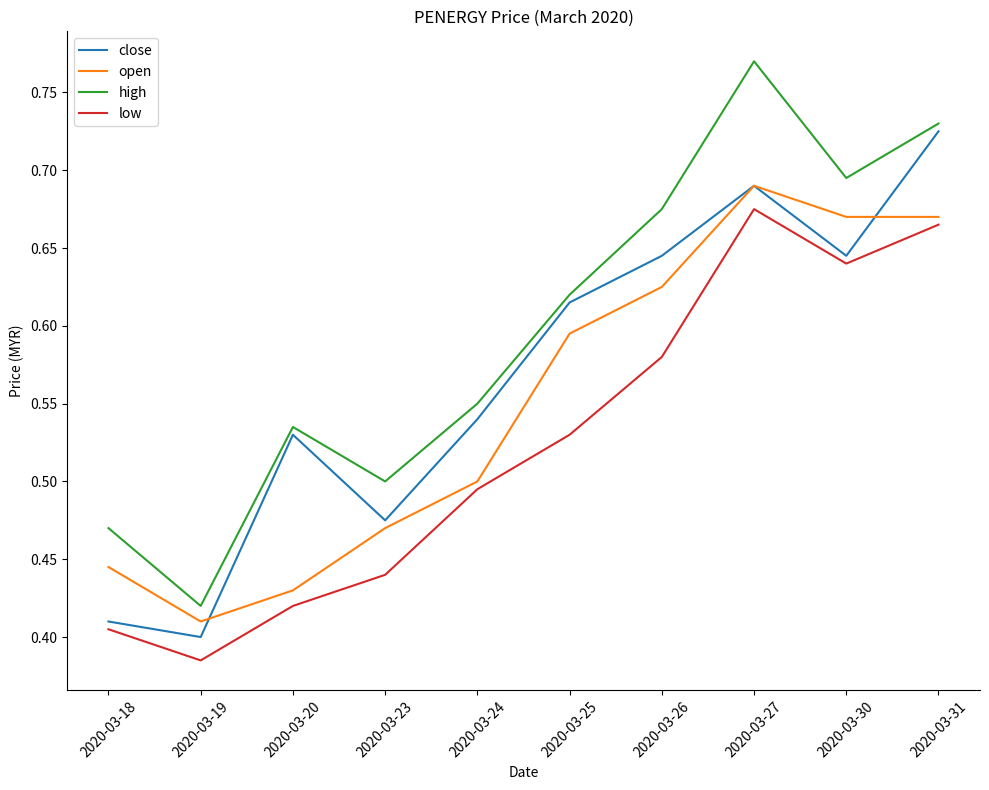

True or false: open has a value of 0.4 at 2020-03-30.

False